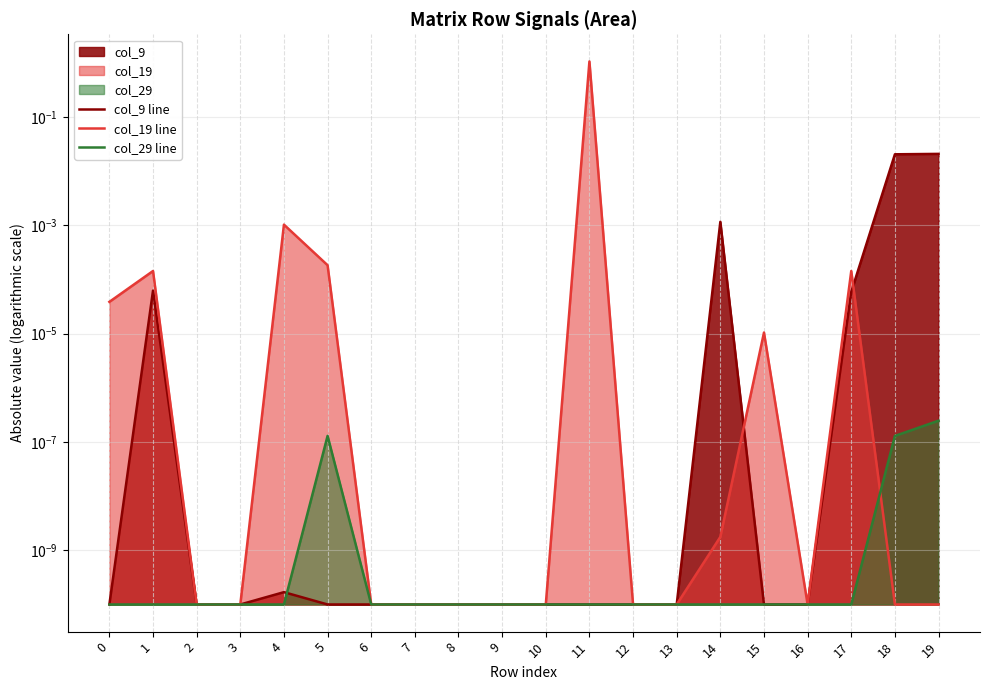

Reading left to right, what are all the values shown in this chart?

col_9 line: 0.0	0.0	0.0	0.0	0.0	0.0	0.0	0.0	0.0	0.0	0.0	0.0	0.0	0.0	0.0	0.0	0.0	0.0	0.0	0.0
col_19 line: 0.0	0.0	0.0	0.0	0.0	0.0	0.0	0.0	0.0	0.0	0.0	1.1	0.0	0.0	0.0	0.0	0.0	0.0	0.0	0.0
col_29 line: 0.0	0.0	0.0	0.0	0.0	0.0	0.0	0.0	0.0	0.0	0.0	0.0	0.0	0.0	0.0	0.0	0.0	0.0	0.0	0.0